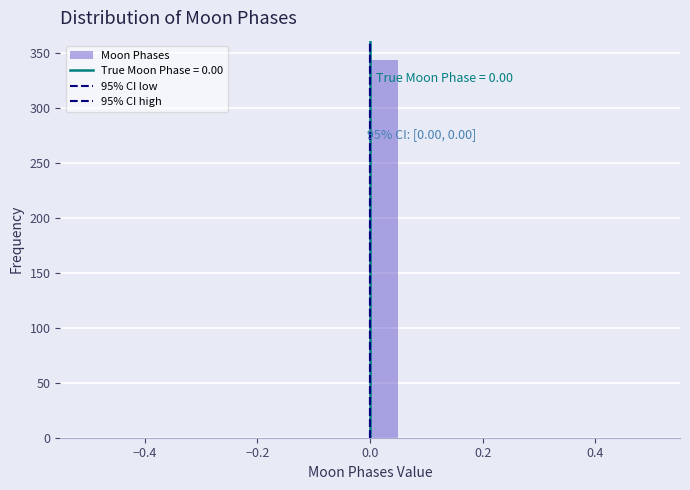

Read against the x-axis, roughly where is the centre of the tallest bar?

0.02